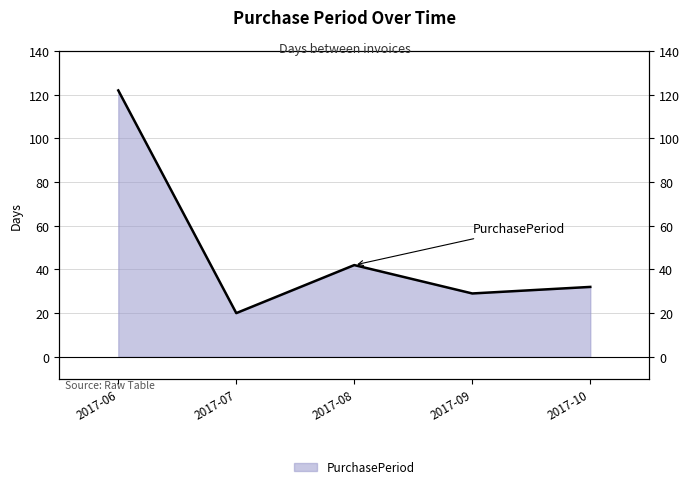

Which has a higher value, 2017-09 or 2017-07?

2017-09